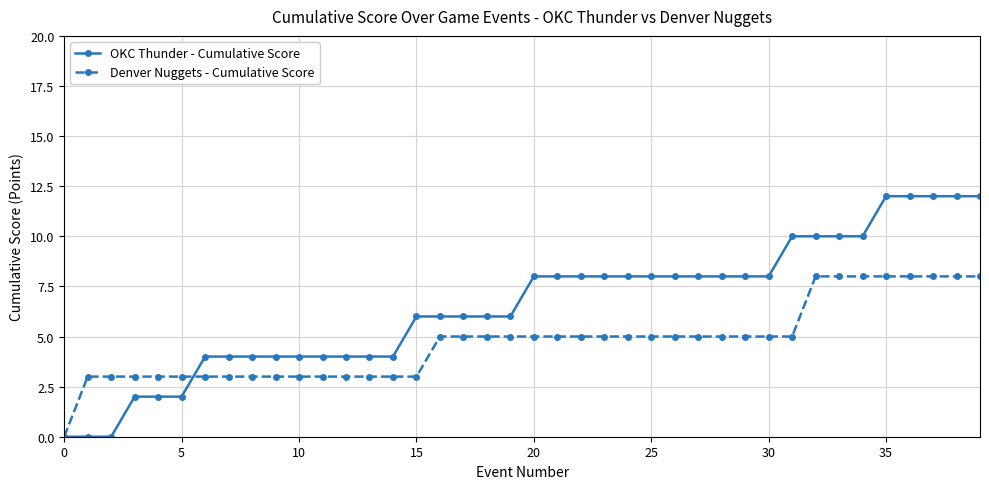

List the series in order of their peak value, lowest first.

Denver Nuggets - Cumulative Score, OKC Thunder - Cumulative Score